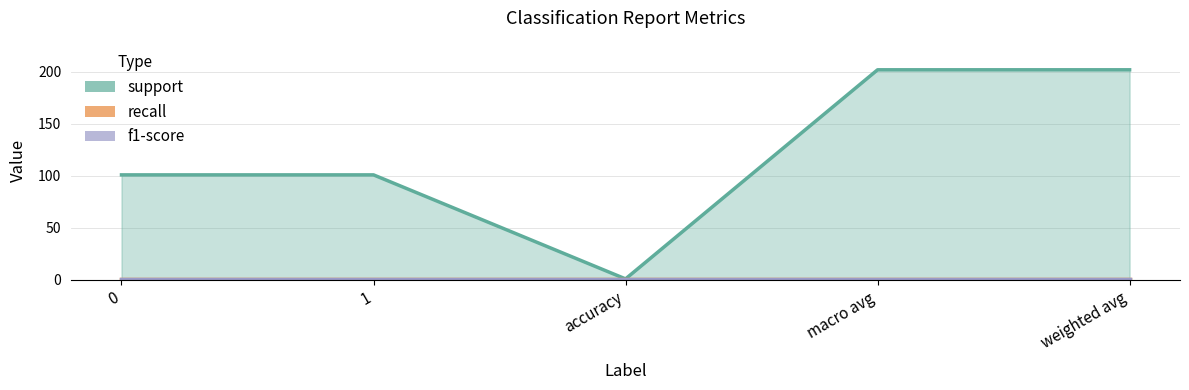

Which category has the lowest value in the support series?

accuracy